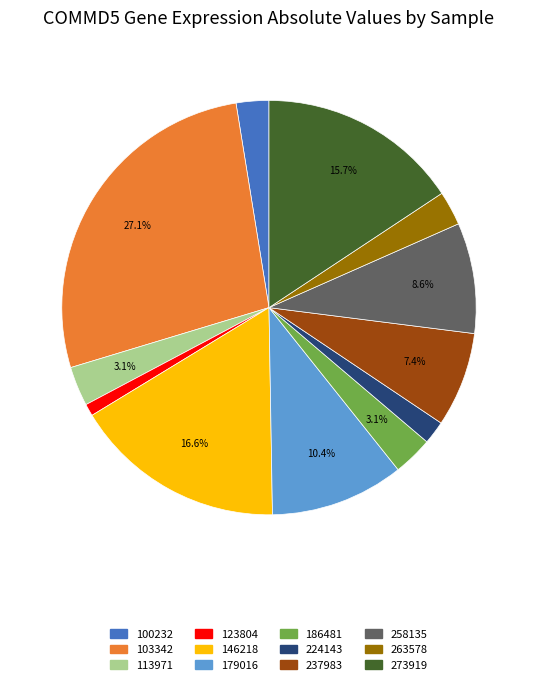

To the nearest percent, what percentage of the pie is 224143?

2%